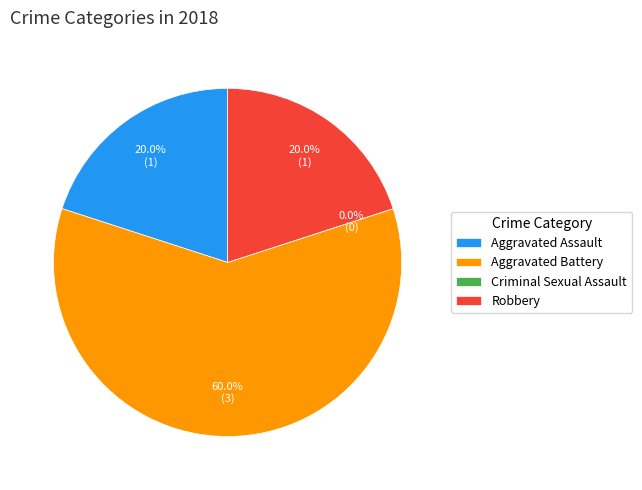

How many slices are in this pie chart?

4